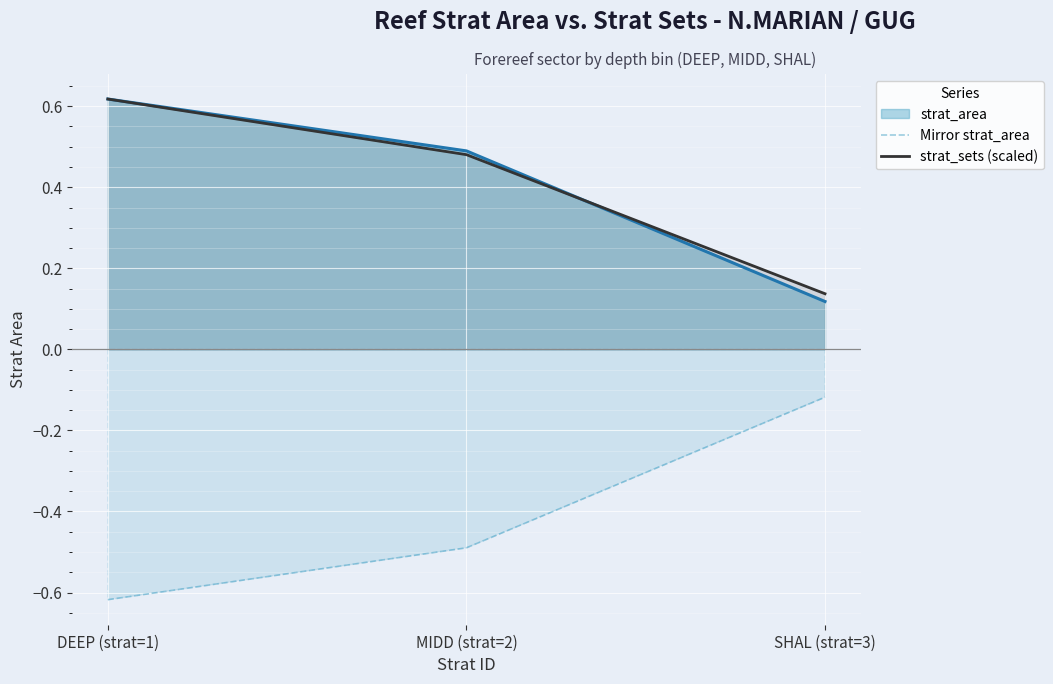

What is the maximum value shown in the chart?

0.6